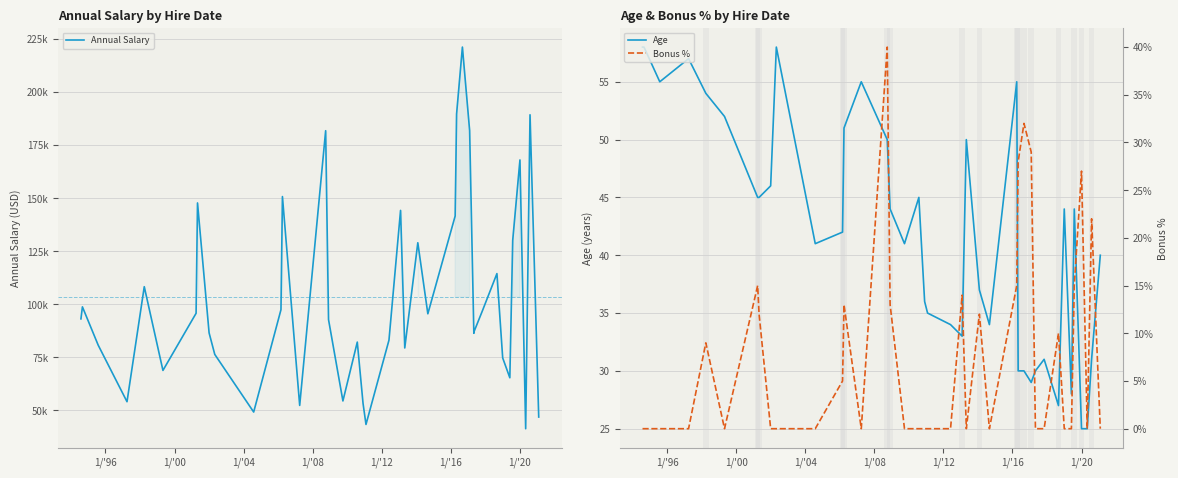

What is the difference between the highest and lowest values at 1/'12?

68807.0